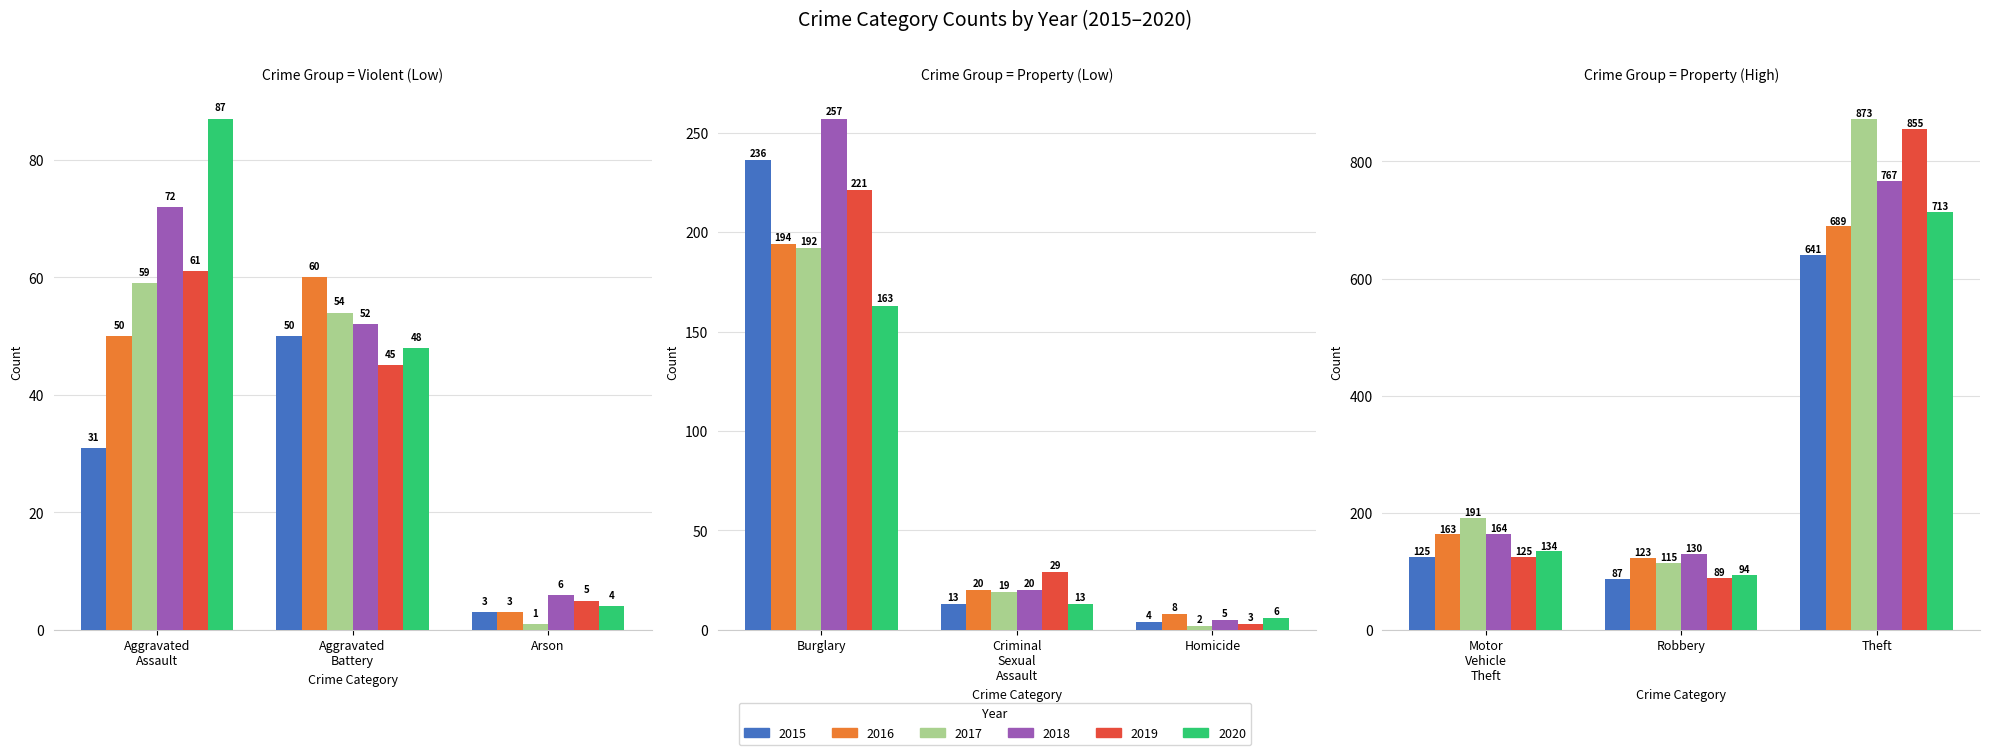

At which label is 2019 closest to 429?

Burglary